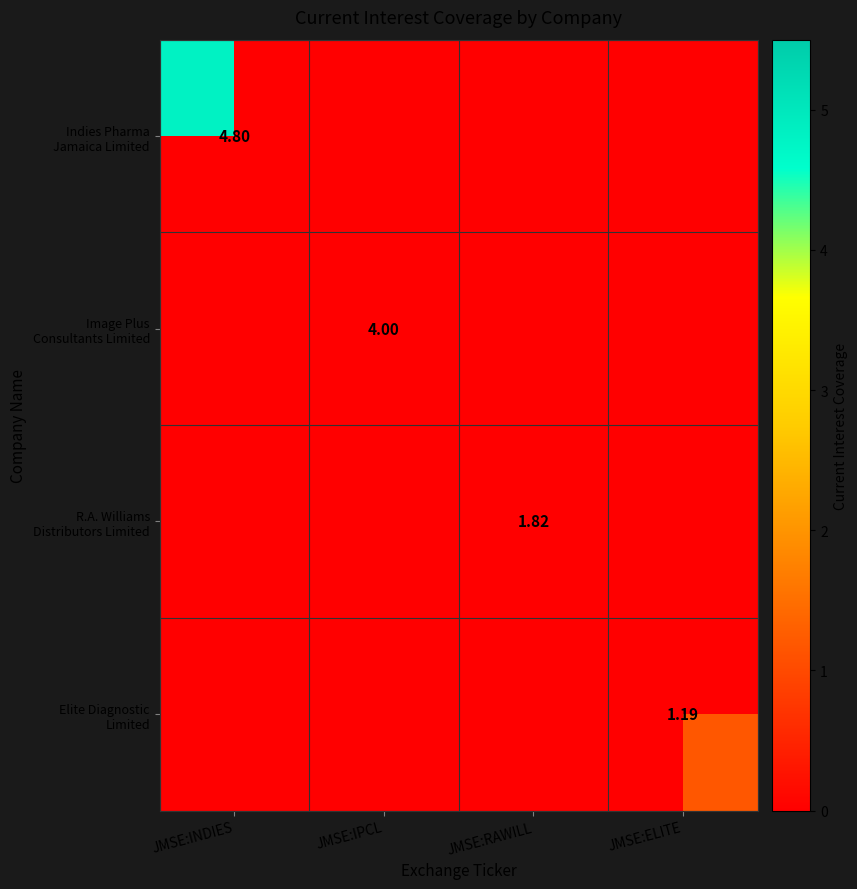

At how many categories does at least one series exceed 1?

4